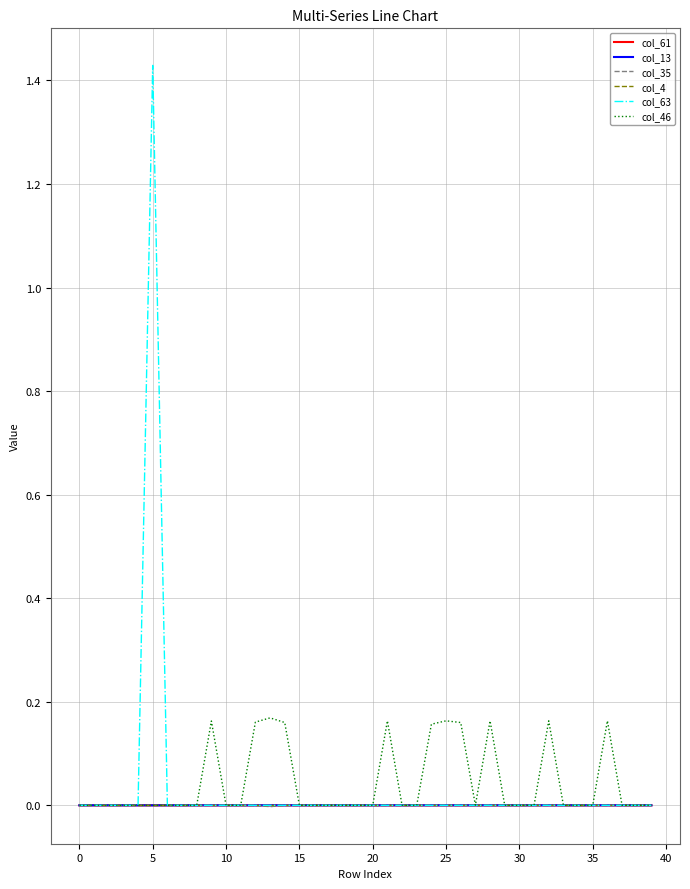

Which series has the widest spread of values?

col_63